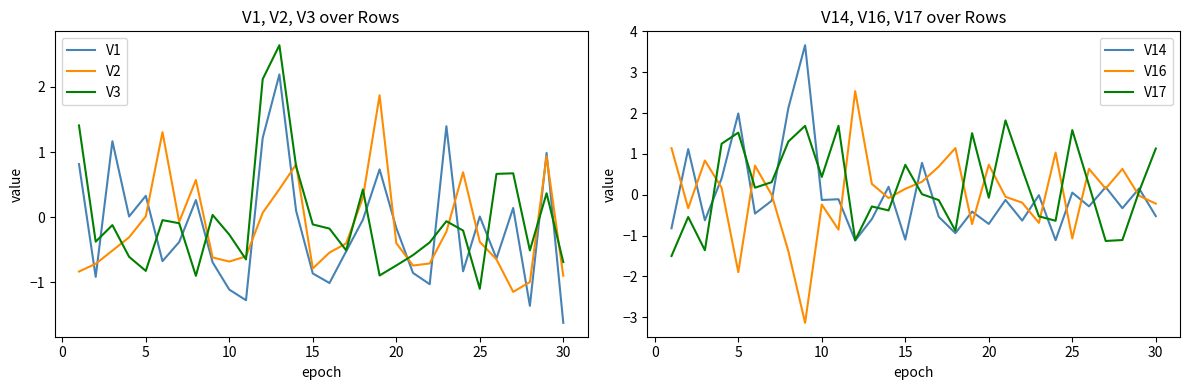

The value of V3 at 25 is -0.6. True or false?

False